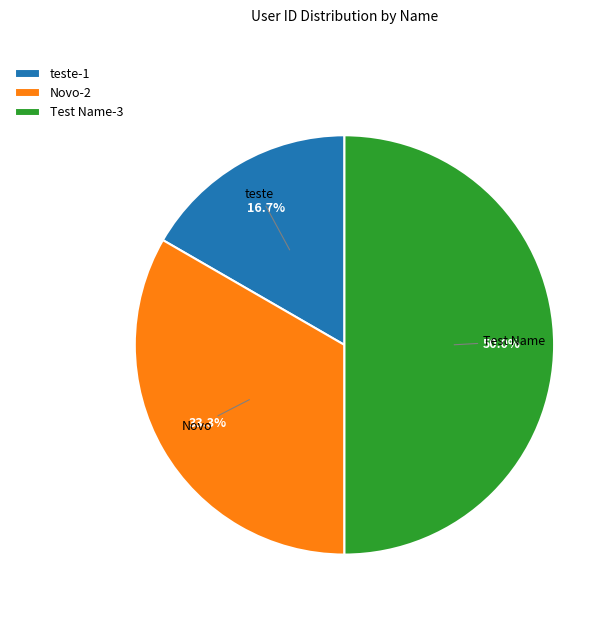

What portion of the pie excludes teste?

83.3%